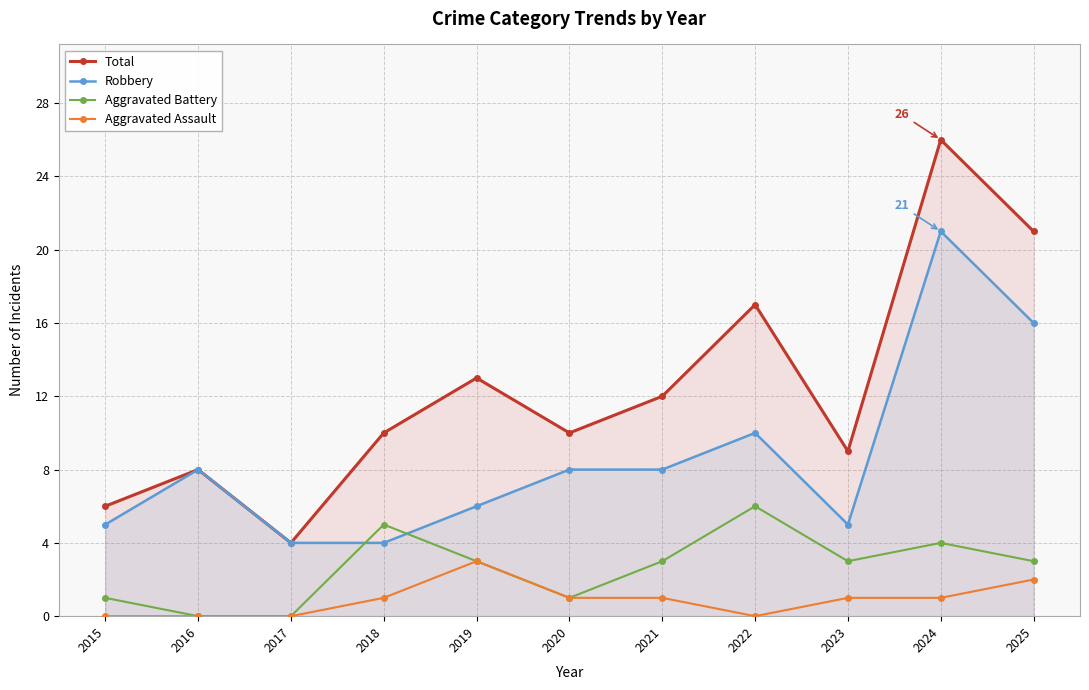

At how many categories does at least one series exceed 18?

2